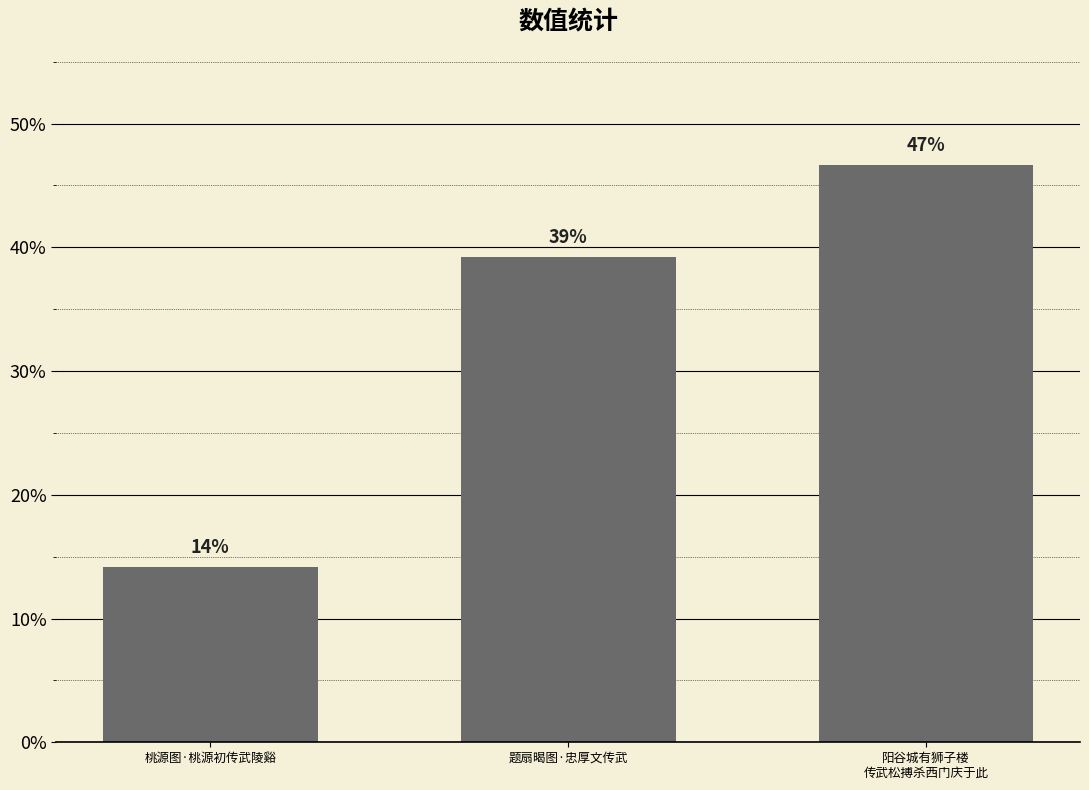

How many bars are there in total?

3